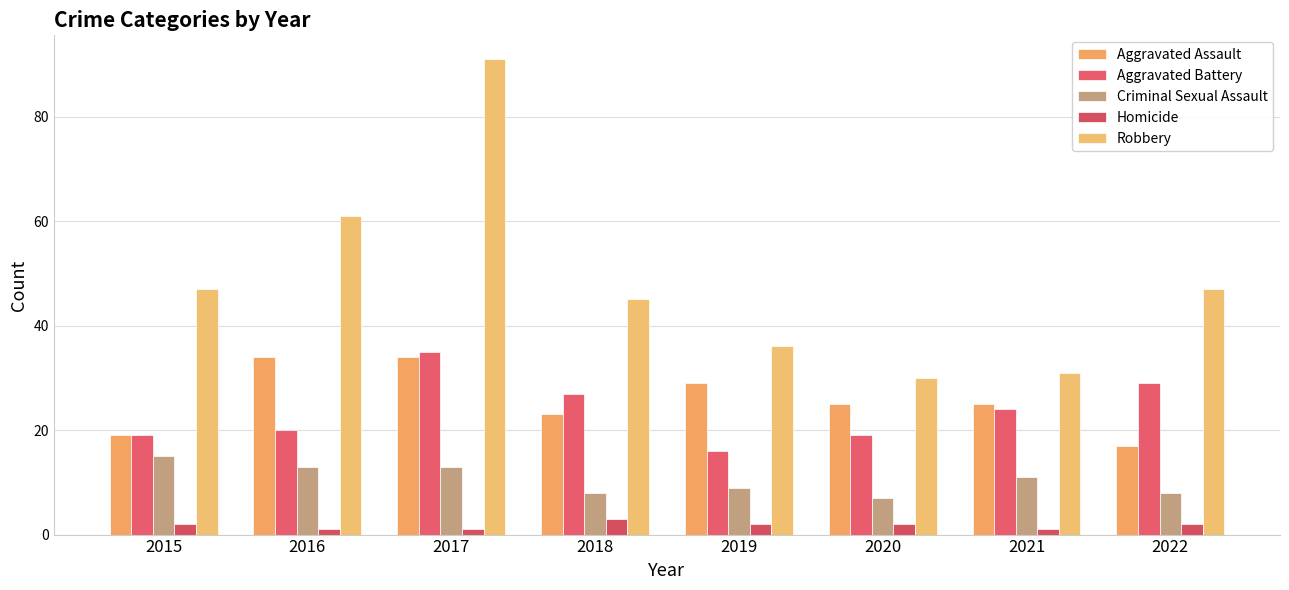

Does the chart contain any negative values?

No